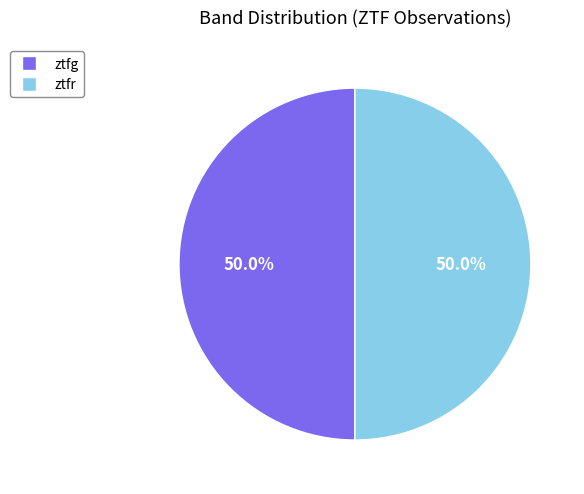

To the nearest percent, what is the difference between the largest and smallest slice percentages?

0%